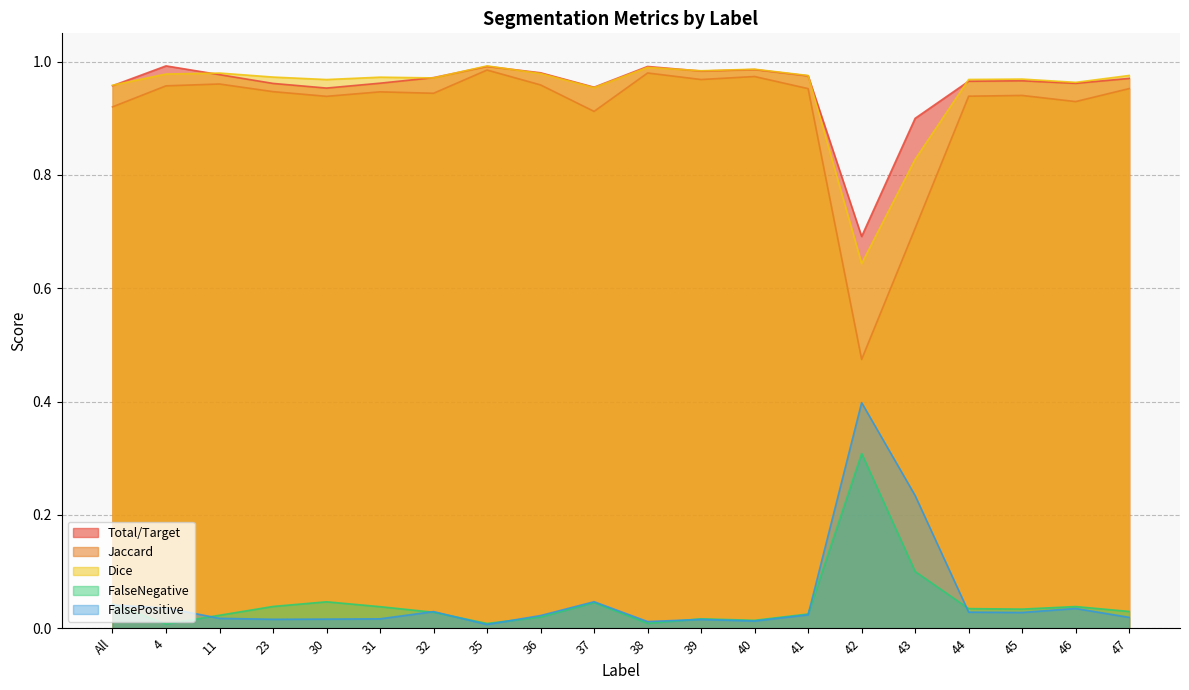

How many lines are shown in the chart?

5